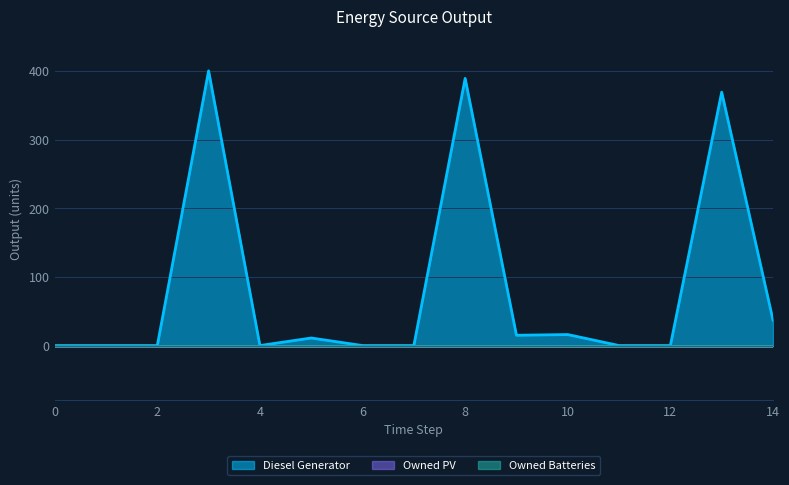

What are all the series names shown in the legend?

Diesel Generator, Owned PV, Owned Batteries